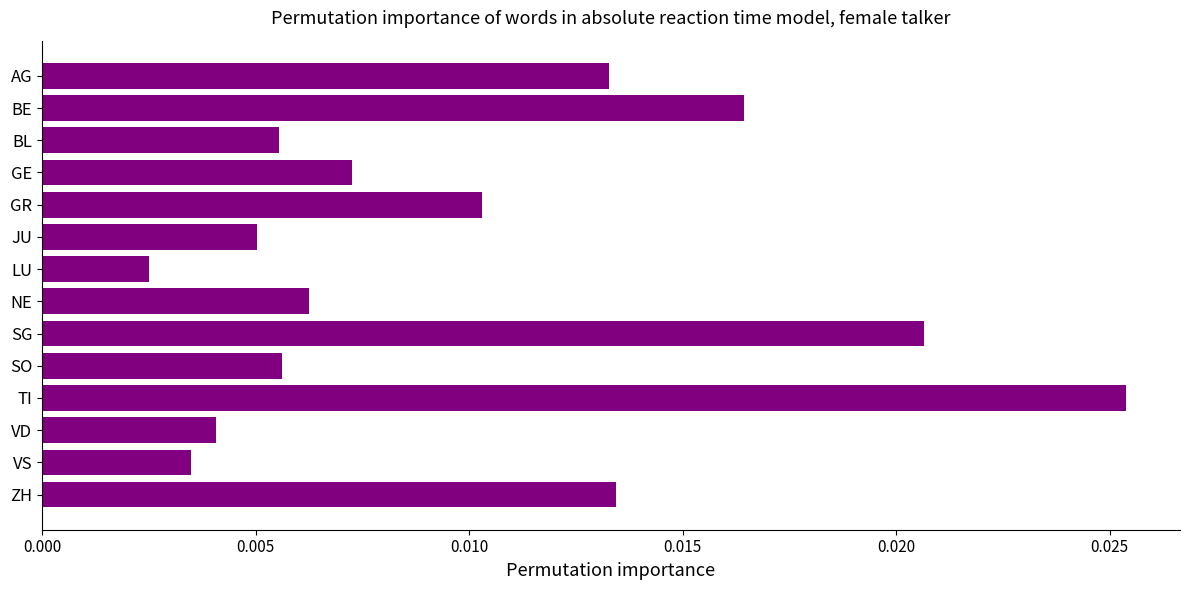

Which label corresponds to the smallest value in the chart?

LU